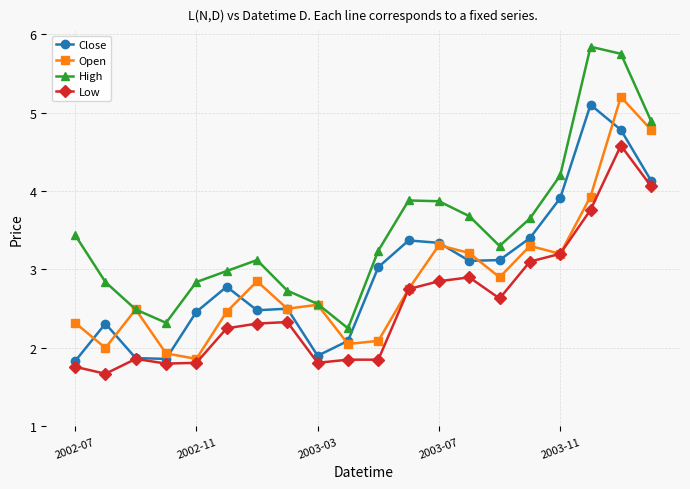

Which series has the largest range (max minus min)?

High